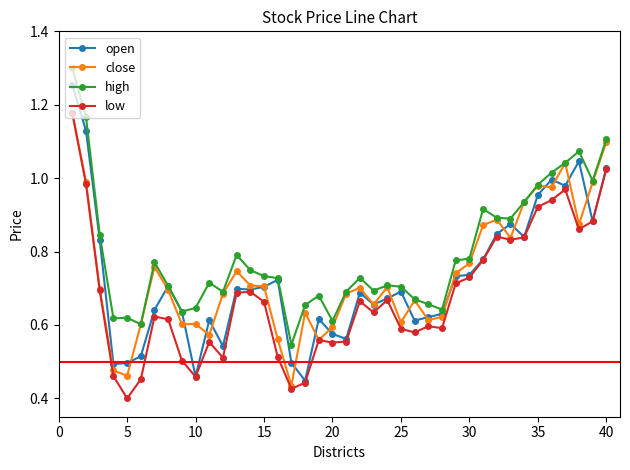

At how many categories does at least one series exceed 0?

40